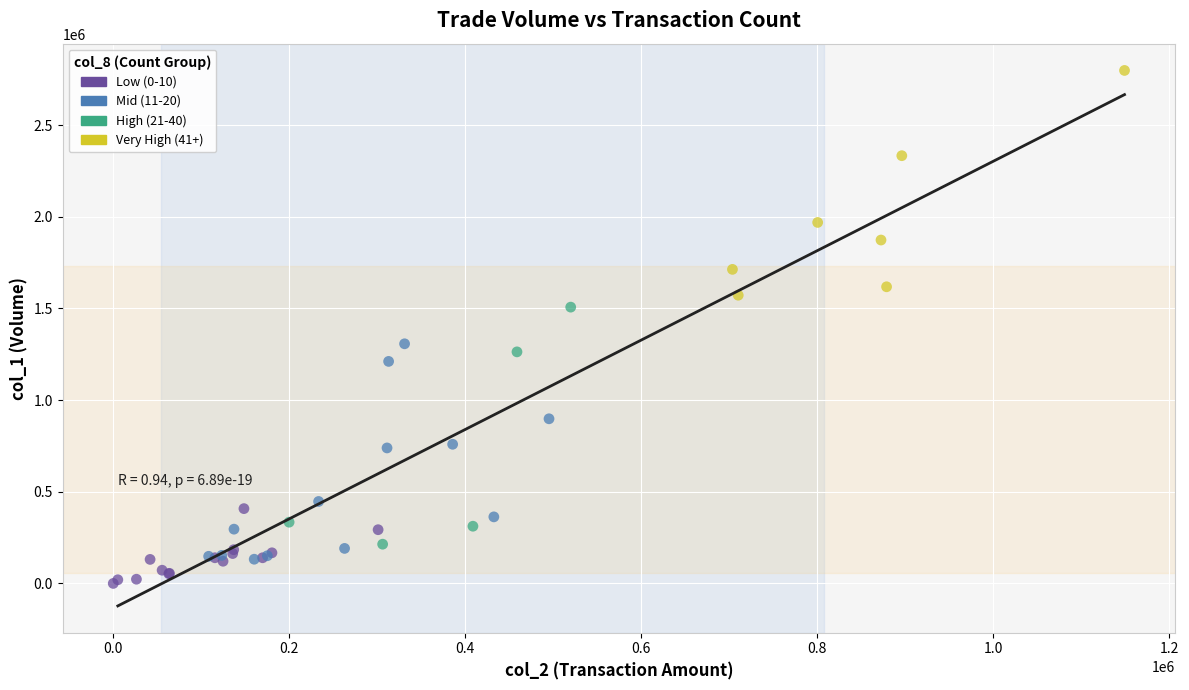

Which series contains the highest Y value?

Very High (41+)